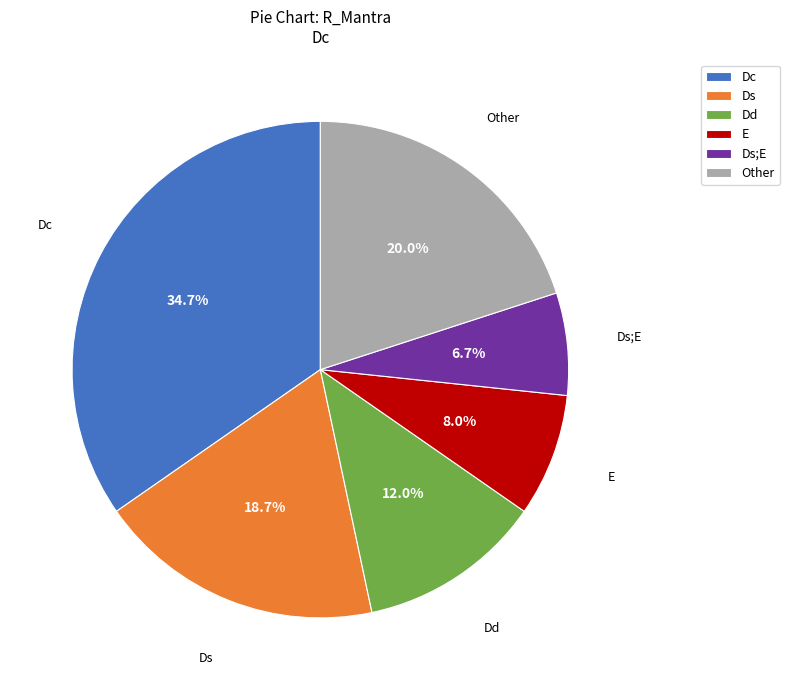

Which category has the smallest portion of the pie?

Ds;E